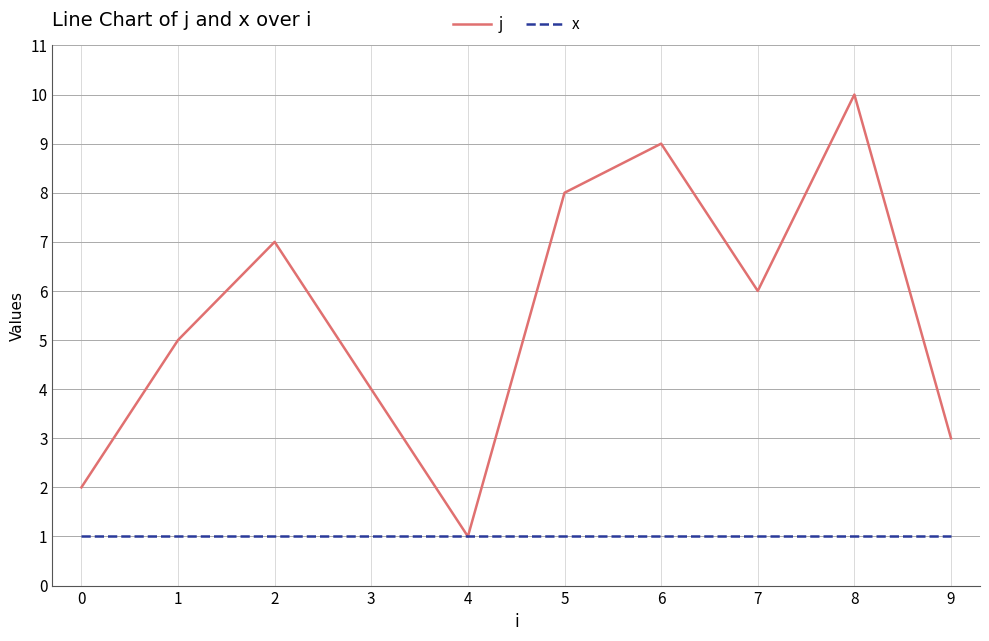

List the series in order of their peak value, highest first.

j, x